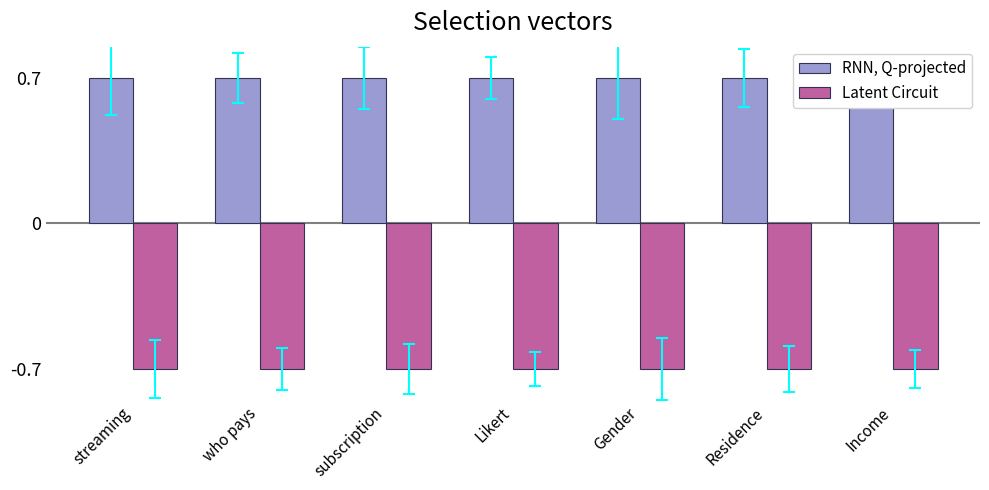

What position from the left is Gender?

5